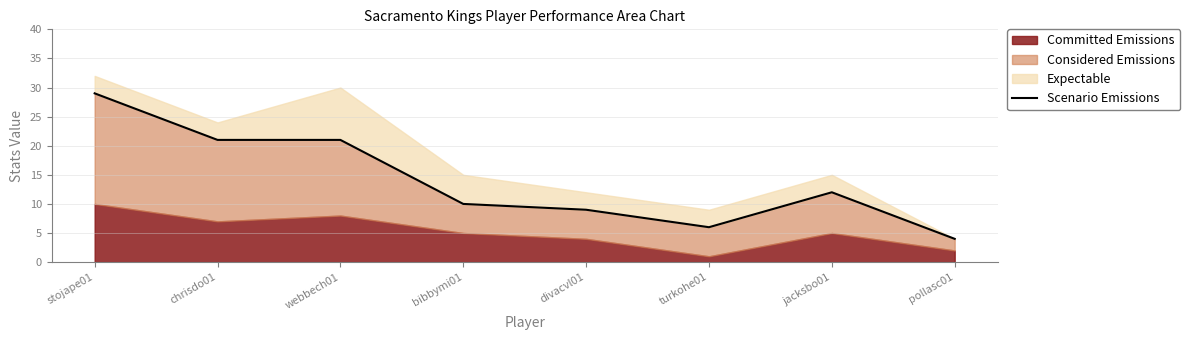

What is the label of the 6th point from the right?

webbech01